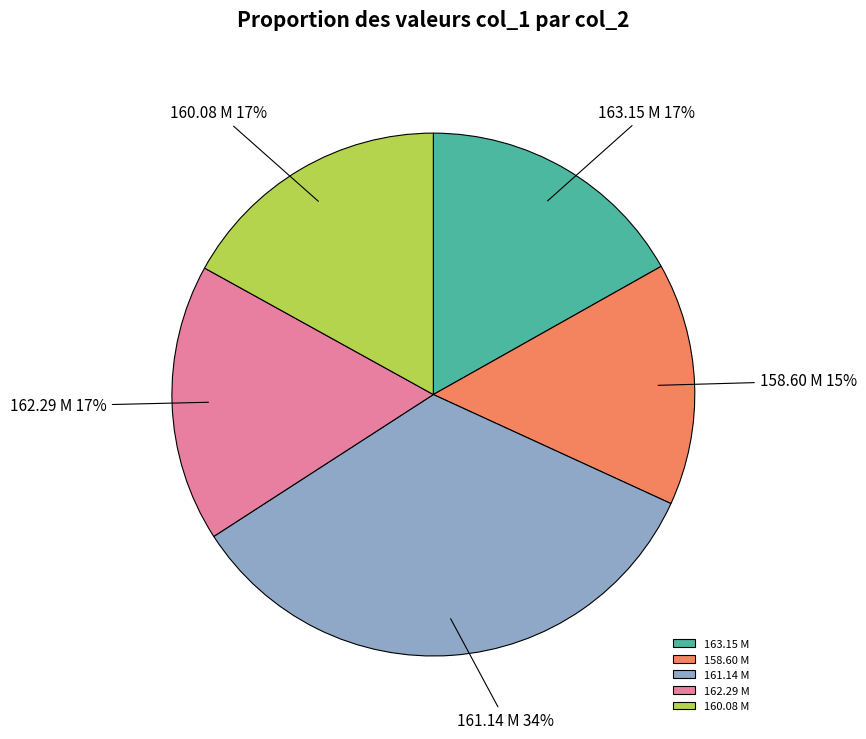

How many slices are in this pie chart?

5